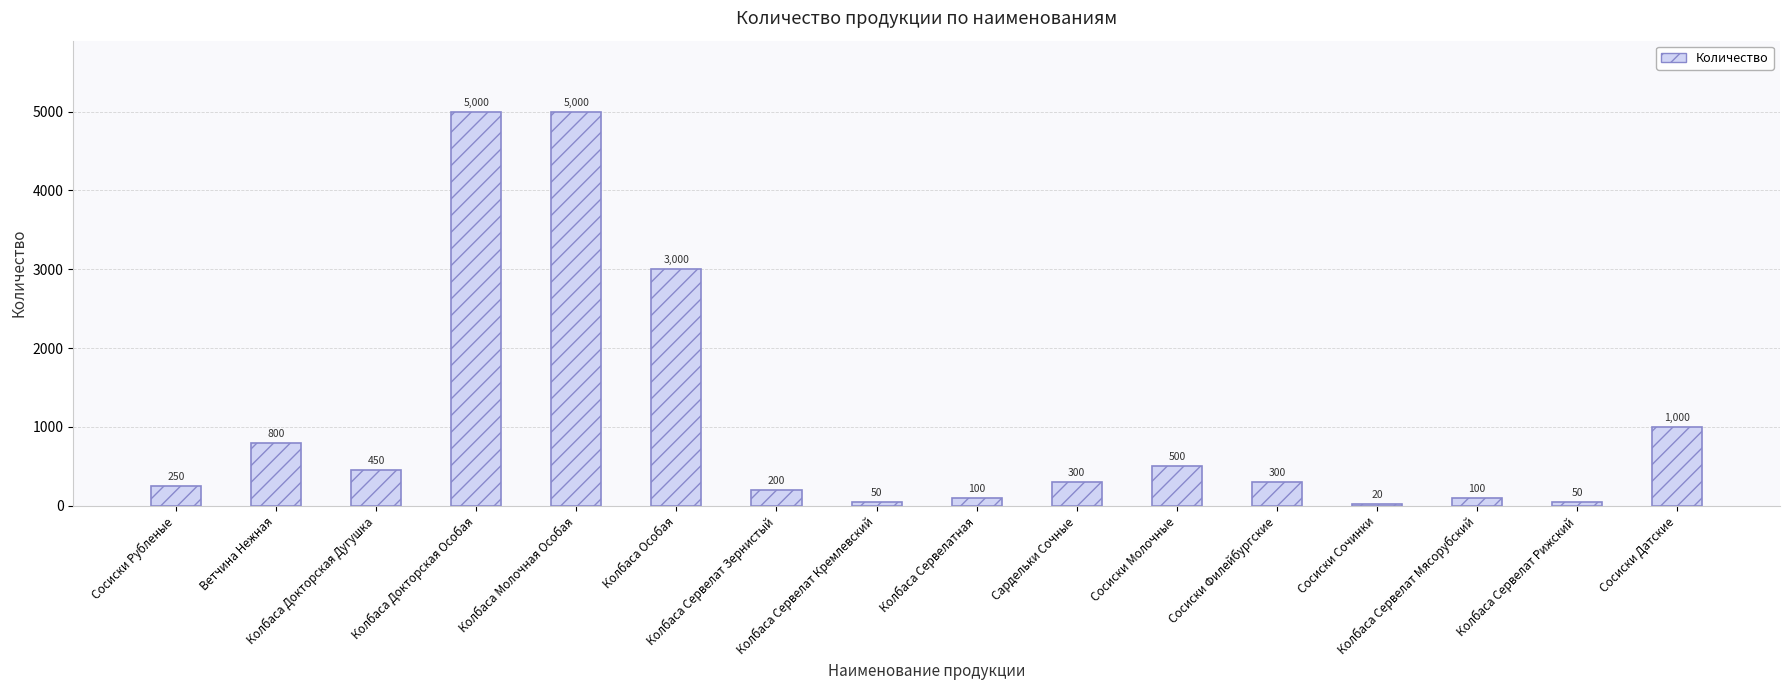

Which has a higher value, Колбаса Сервелатная or Колбаса Докторская Дугушка?

Колбаса Докторская Дугушка